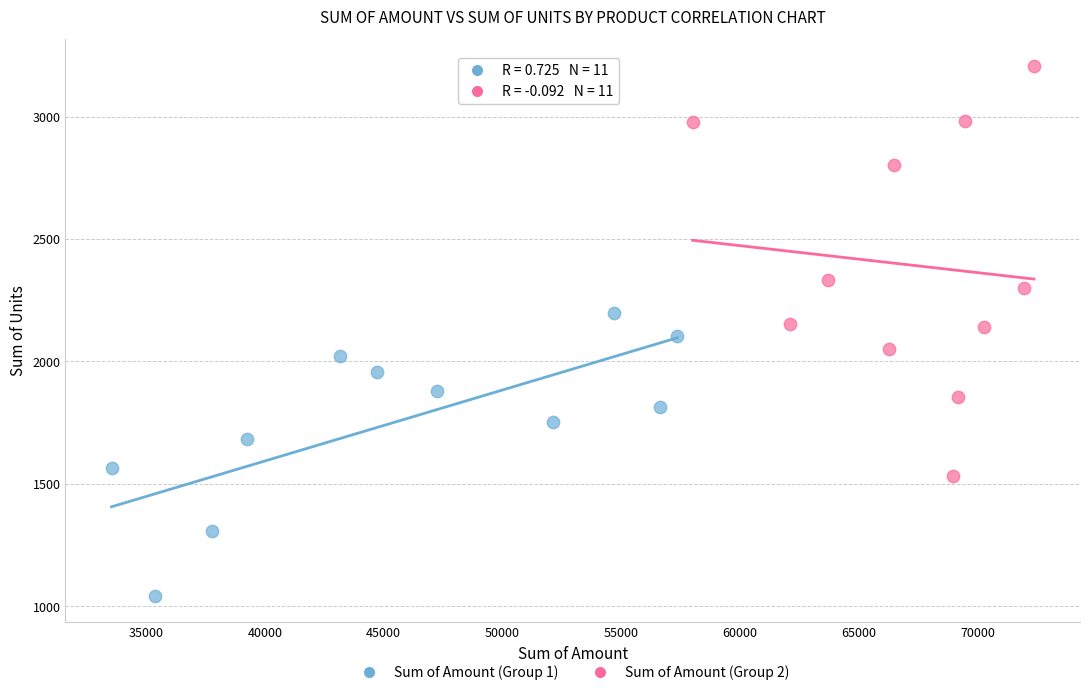

Which series reaches the maximum Y coordinate?

Sum of Amount (Group 2)